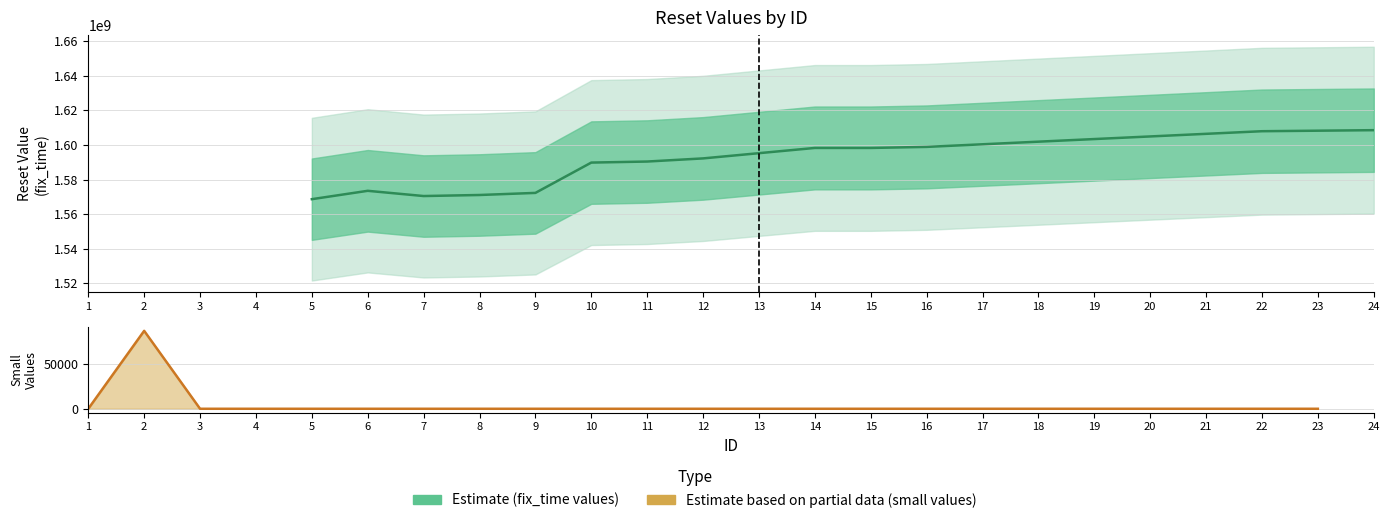

Does the chart display data point markers on the line(s)?

No